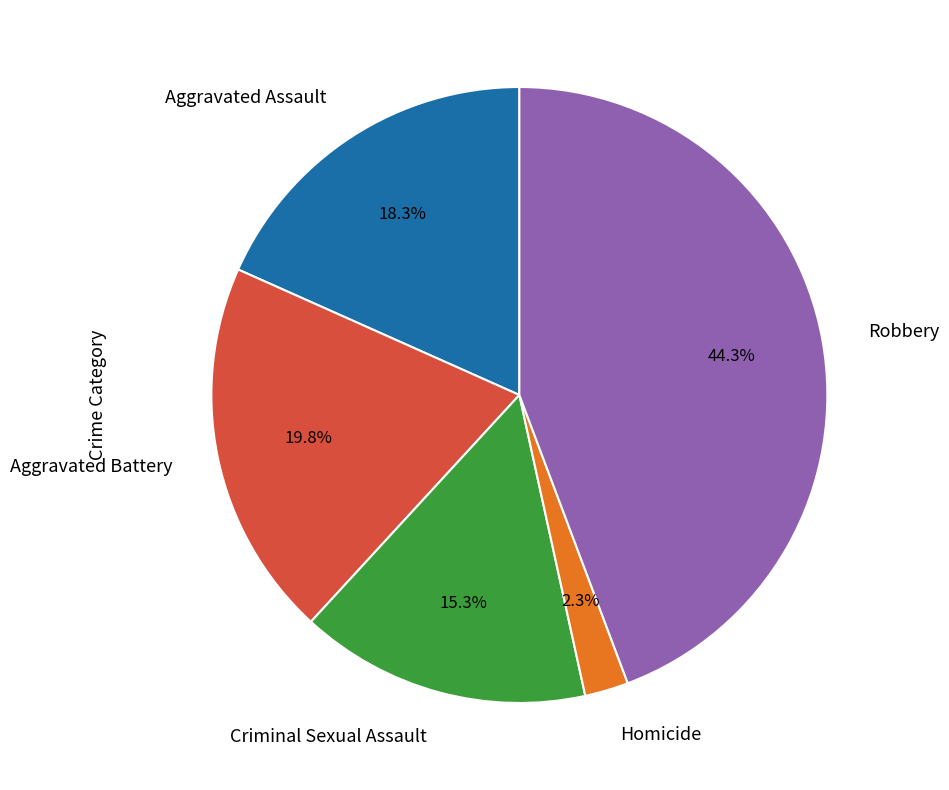

Which slice is the largest?

Robbery